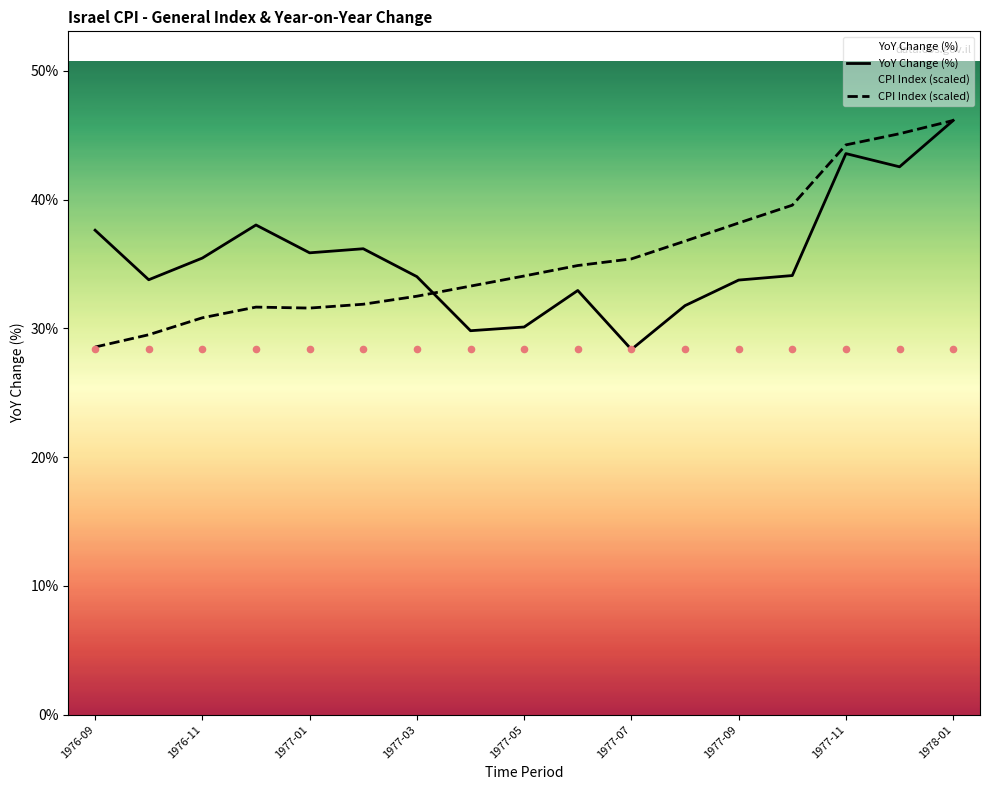

Which series contains the highest Y value?

YoY Change (%)